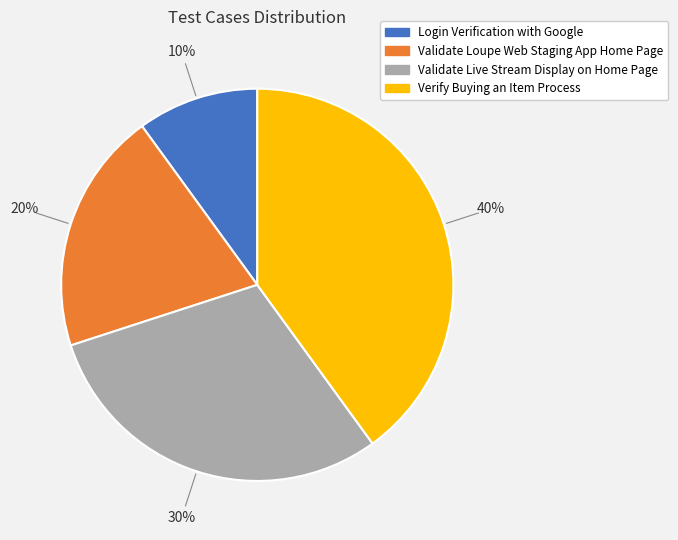

Which category has the smallest portion of the pie?

Login Verification with Google